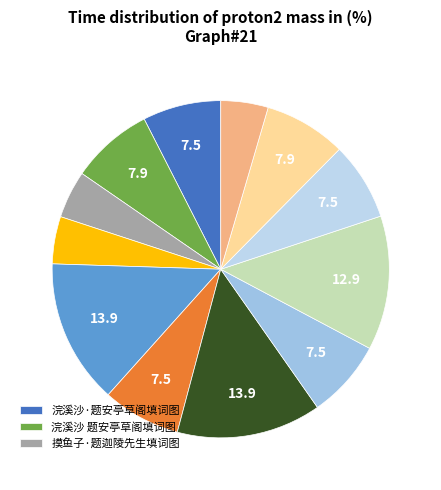

How many slices are in this pie chart?

12